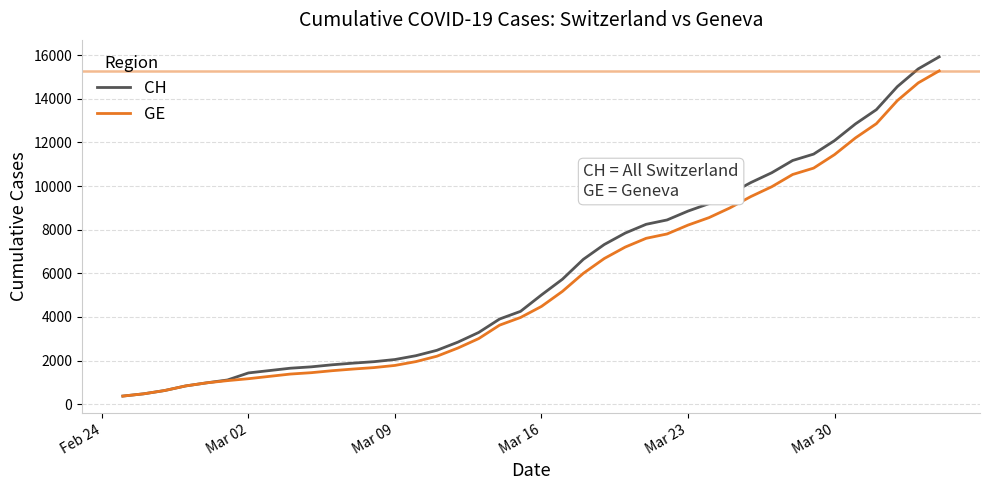

What is the greatest value displayed?

15926